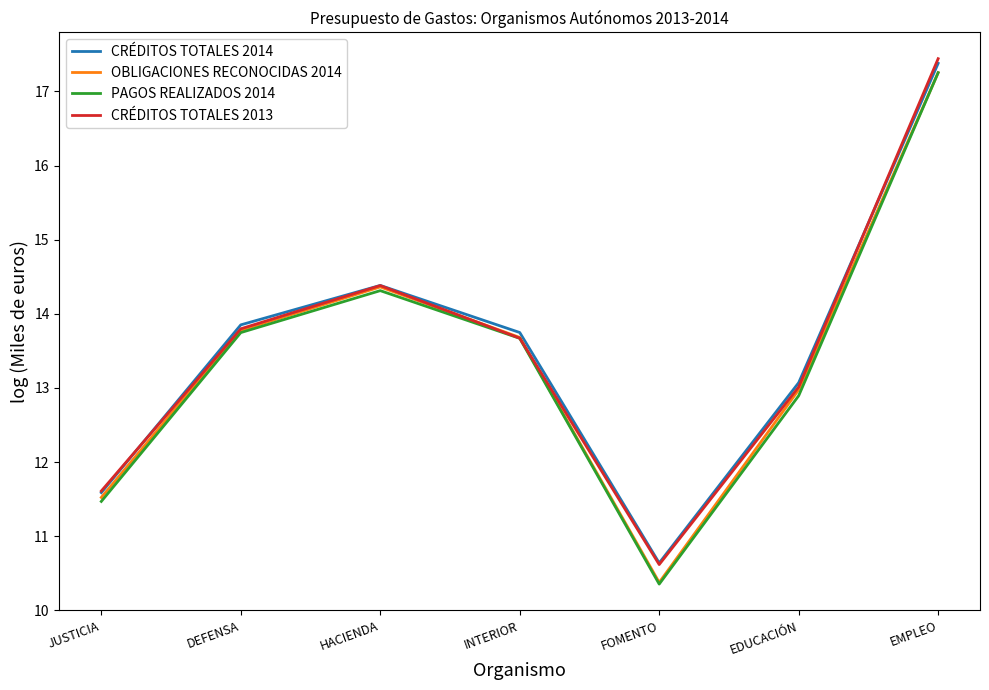

Which series has the largest range (max minus min)?

PAGOS REALIZADOS 2014